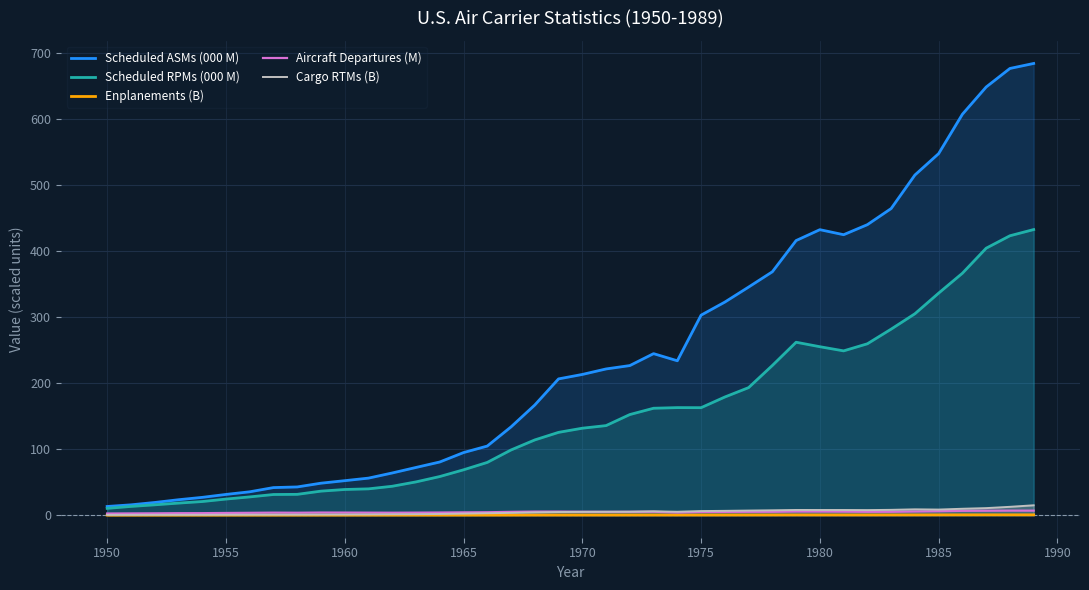

Reading left to right, extract all data points from this chart.

Scheduled ASMs (000 M): 13.1	15.6	19.2	23.3	26.9	31.4	35.4	41.7	42.7	48.4	52.2	56.1	63.9	72.3	80.5	94.8	104.7	133.7	166.9	206.4	213.2	221.5	226.6	244.7	233.9	303.0	322.8	345.6	368.8	416.0	432.5	424.9	440.1	464.5	515.3	547.8	607.4	648.7	676.8	684.4
Scheduled RPMs (000 M): 10.2	13.2	15.6	18.2	20.6	24.4	27.6	31.3	31.5	36.4	38.9	39.8	43.8	50.4	58.5	68.7	79.9	98.7	114.0	125.4	131.7	135.7	152.4	162.0	162.9	162.8	179.0	193.2	226.8	262.0	255.2	248.9	259.6	281.8	305.1	336.4	366.5	404.4	423.3	432.7
Enplanements (B): 0.0	0.0	0.0	0.0	0.0	0.0	0.0	0.0	0.1	0.1	0.1	0.1	0.1	0.1	0.1	0.1	0.1	0.1	0.2	0.2	0.2	0.2	0.2	0.2	0.2	0.2	0.2	0.2	0.3	0.3	0.3	0.3	0.3	0.3	0.3	0.4	0.4	0.4	0.5	0.5
Aircraft Departures (M): 2.5	2.6	2.7	3.0	3.0	3.3	3.5	3.8	3.6	3.9	3.9	3.8	3.7	3.8	4.0	4.2	4.4	4.9	5.3	5.4	5.1	5.0	5.0	5.1	4.0	4.8	4.9	5.0	5.1	5.5	5.5	5.3	5.1	5.1	5.5	5.9	6.5	6.6	6.8	6.8
Cargo RTMs (B): 0.3	0.4	0.4	0.4	0.5	0.6	0.7	0.7	0.7	0.9	1.0	1.1	1.3	1.5	1.8	2.3	2.9	3.4	4.2	4.7	5.0	5.1	5.2	5.8	5.1	6.2	6.5	6.9	7.3	7.8	7.8	7.8	7.6	8.0	8.8	8.4	9.7	10.6	12.6	14.9